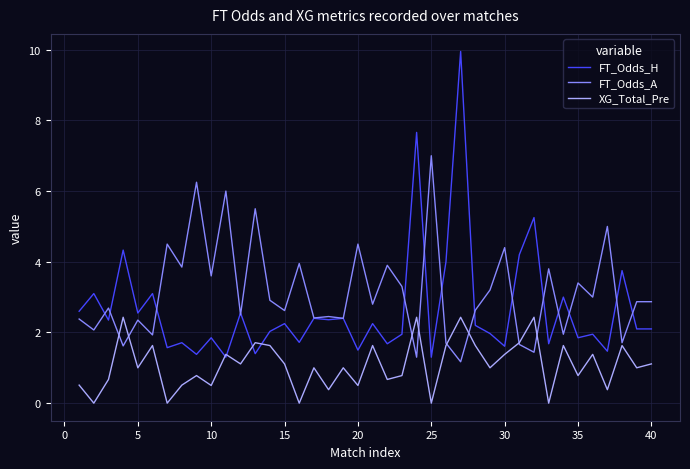

Rank the series by their maximum value, from highest to lowest.

FT_Odds_H, FT_Odds_A, XG_Total_Pre